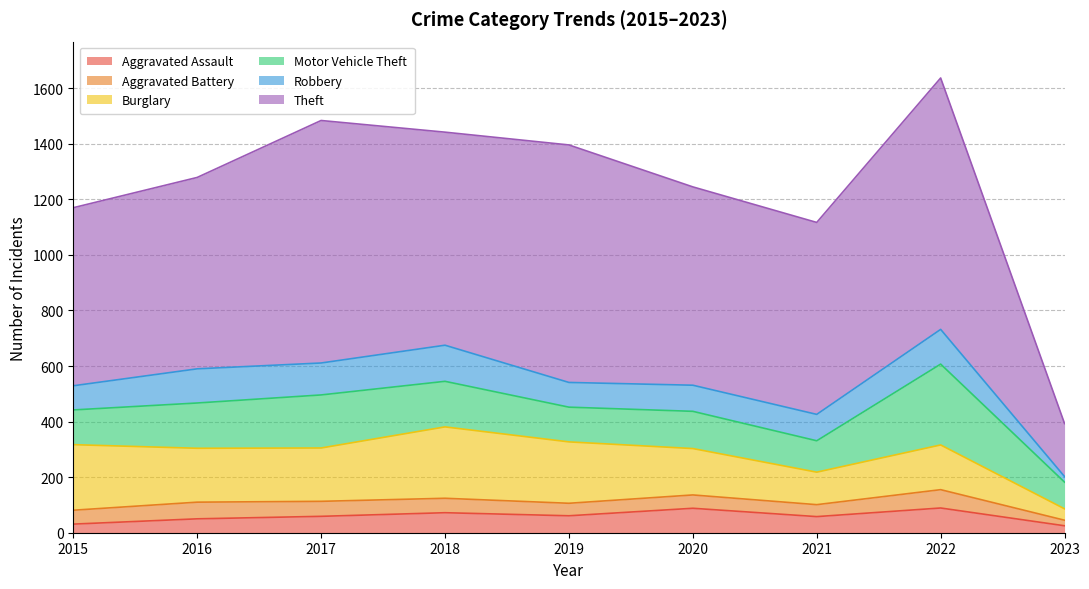

Reading left to right, transcribe all the data shown in this chart.

Aggravated Assault: 31	50	59	72	61	88	58	89	25
Aggravated Battery: 50	60	54	52	45	48	43	66	20
Burglary: 236	194	192	257	221	167	117	161	41
Motor Vehicle Theft: 125	163	191	164	125	134	113	291	96
Robbery: 87	123	115	130	89	94	95	125	20
Theft: 641	689	873	767	855	714	691	905	191